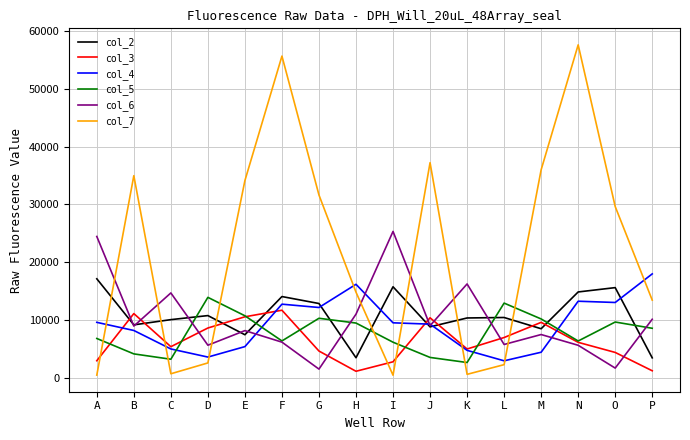

Which series has the largest total across all categories?

col_7